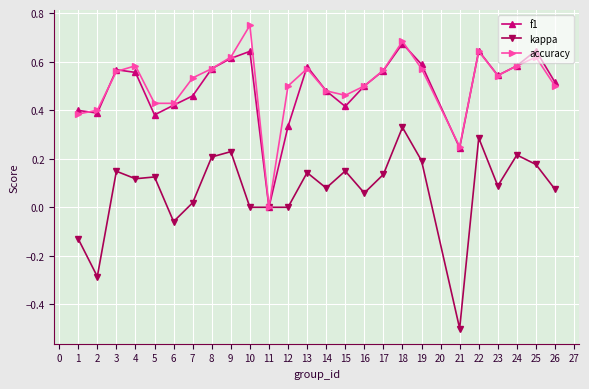

List the series in order of their peak value, lowest first.

kappa, f1, accuracy